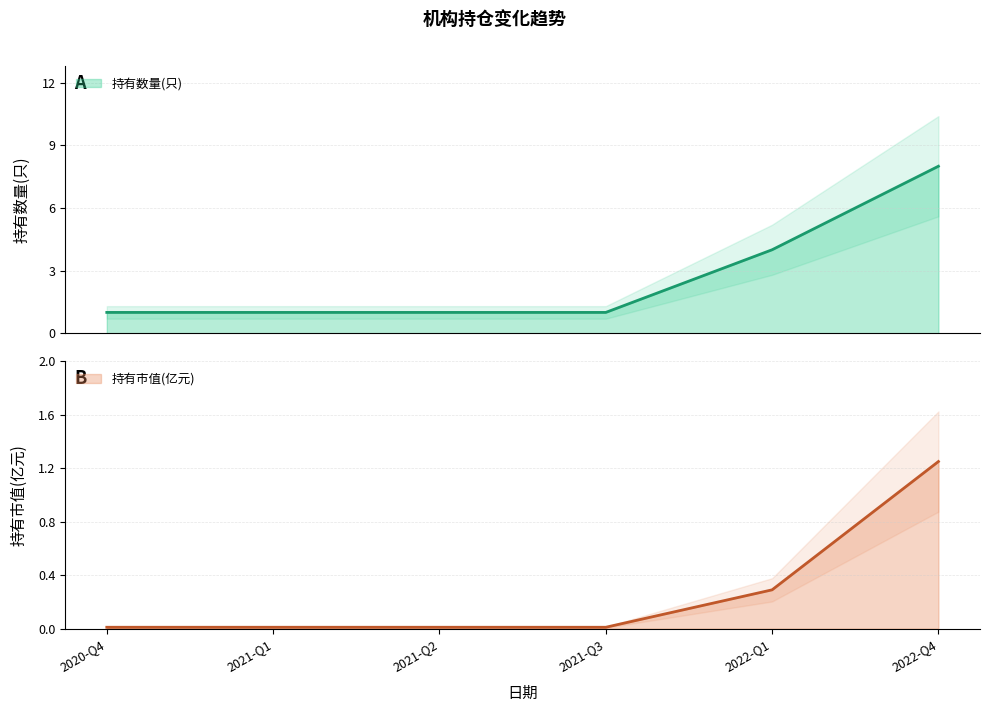

Reading left to right, list all the values displayed in this chart.

持有数量(只): 1.0	1.0	1.0	1.0	4.0	8.0
持有市值(亿元): 0.0	0.0	0.0	0.0	0.3	1.2